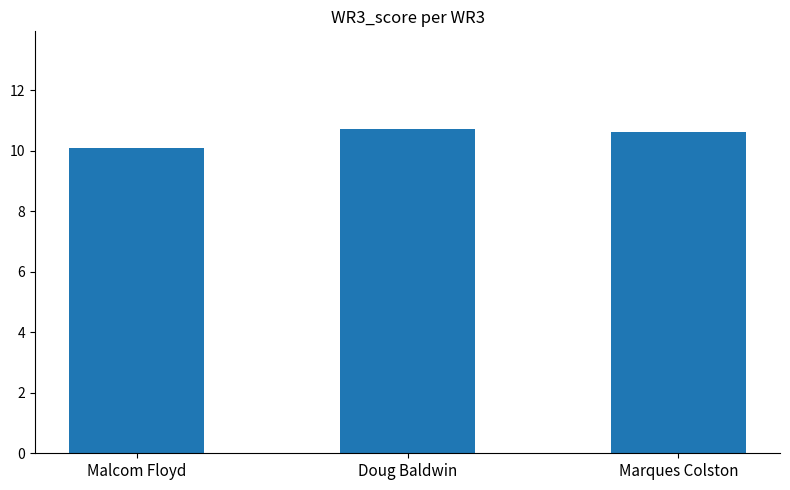

What is the maximum value shown in the chart?

10.7